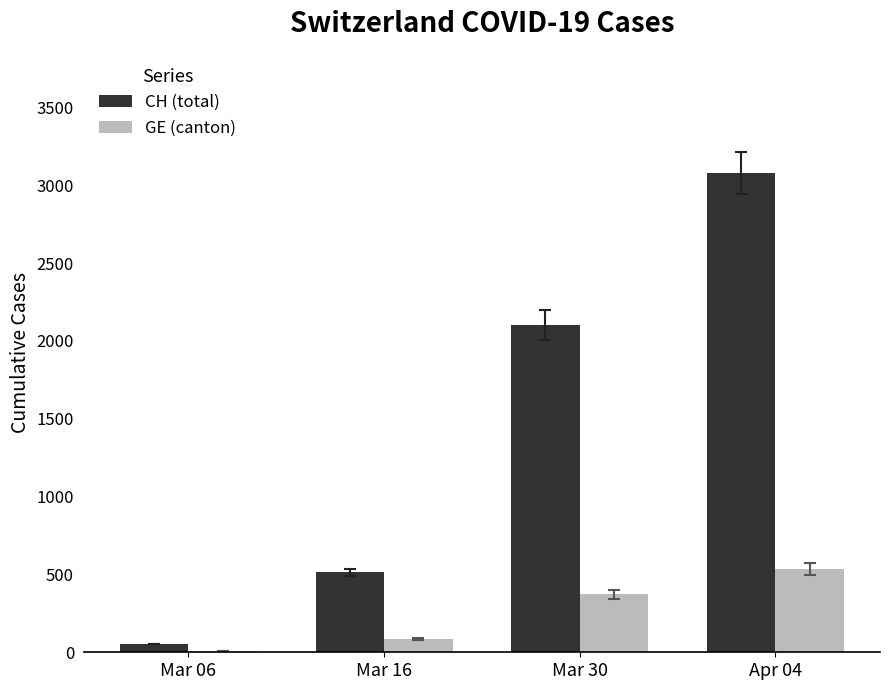

What is the sum of the GE (canton) values at Mar 30 and Mar 06?

379